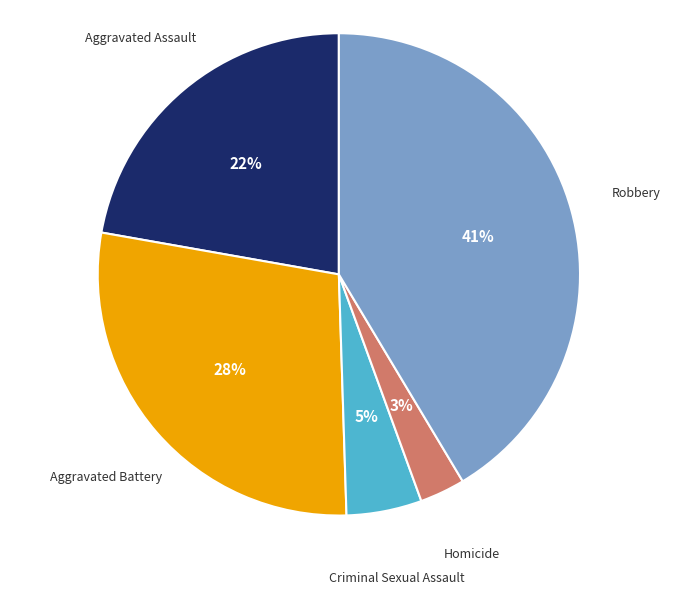

Is there any slice that represents more than half of the pie?

No